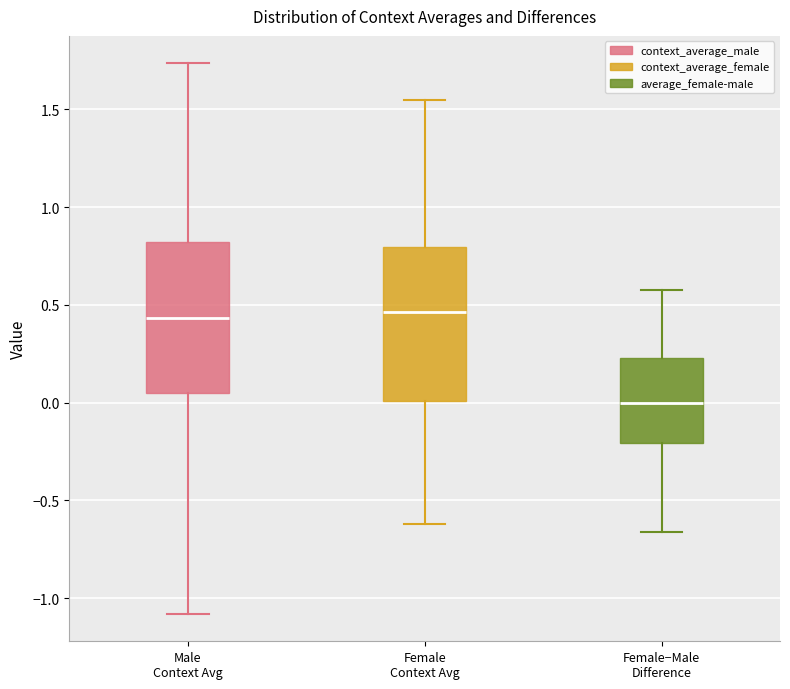

Reading left to right, read every box against the y-axis: the position of its median line, the range the box covers, and the ends of its whiskers. The values are not printed on the chart, so give them approximately, as read against the axis.

Male Context Avg: median 0.45, box 0.05 to 0.80, whiskers -1.10 to 1.75
Female Context Avg: median 0.45, box 0.00 to 0.80, whiskers -0.60 to 1.55
Female−Male Difference: median 0.00, box -0.20 to 0.25, whiskers -0.65 to 0.60